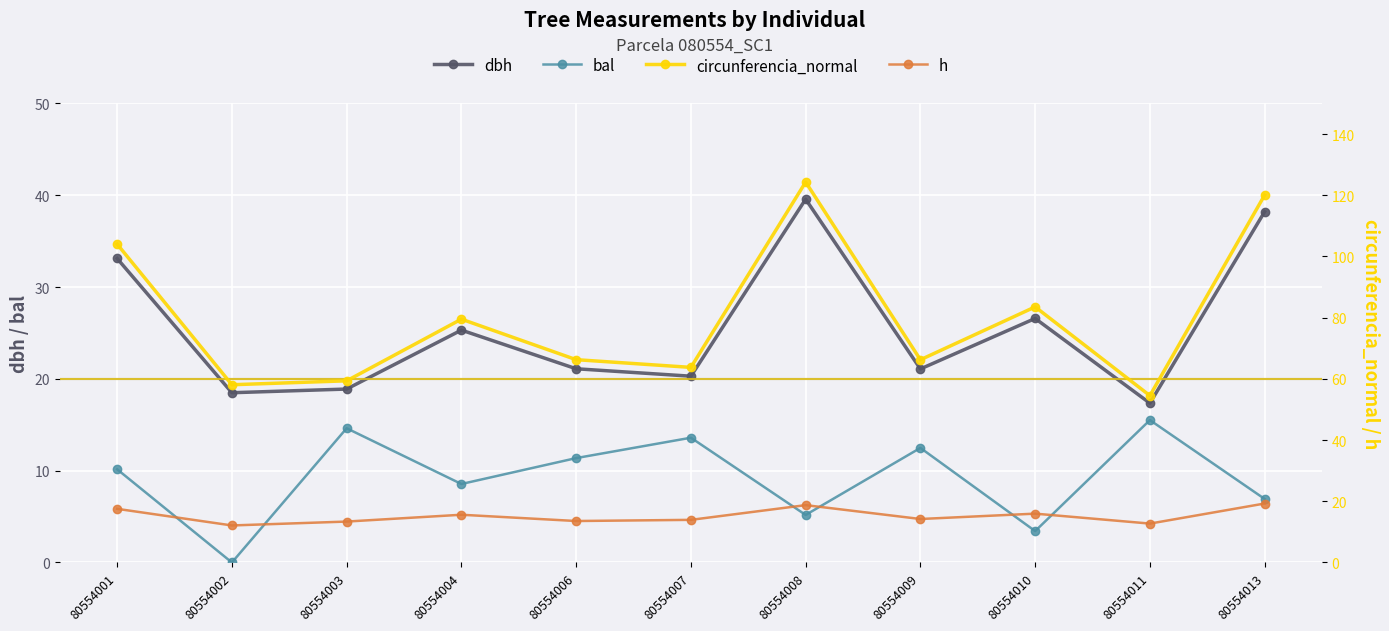

The bal series shows 17.8 at 80554009. True or false?

False